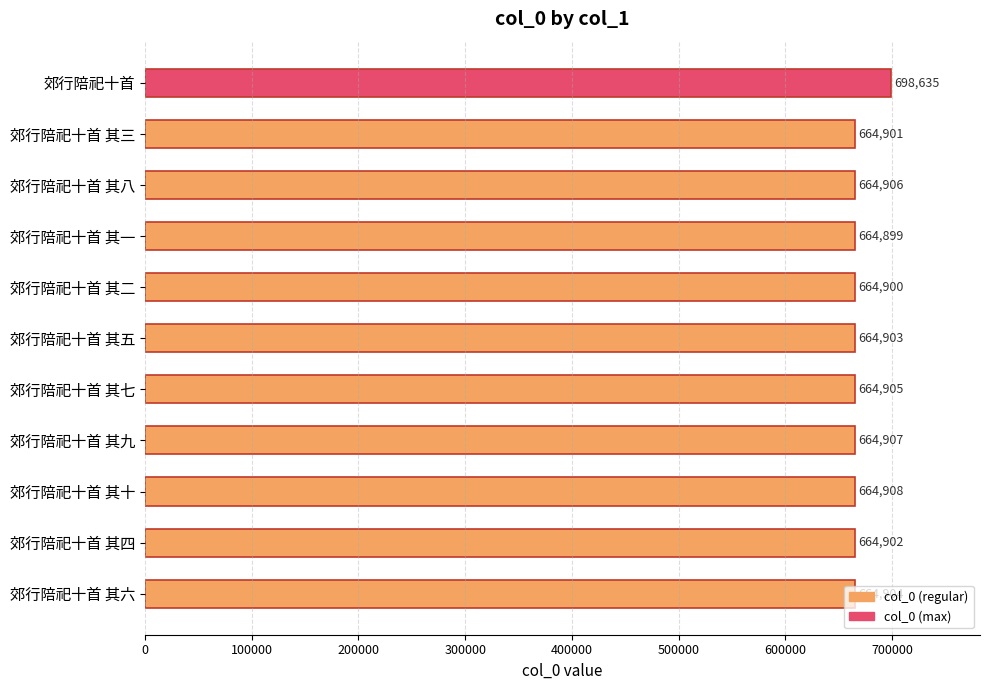

True or false: the data shows 1188127 at 郊行陪祀十首.

False